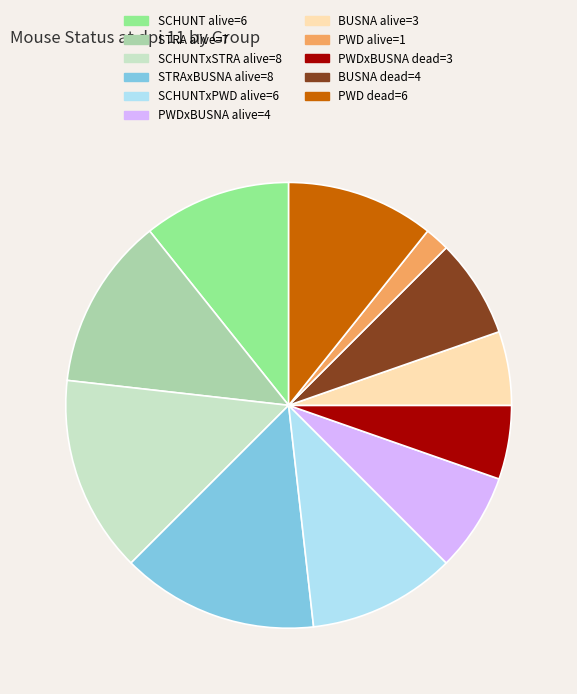

Is there any slice that represents more than half of the pie?

No